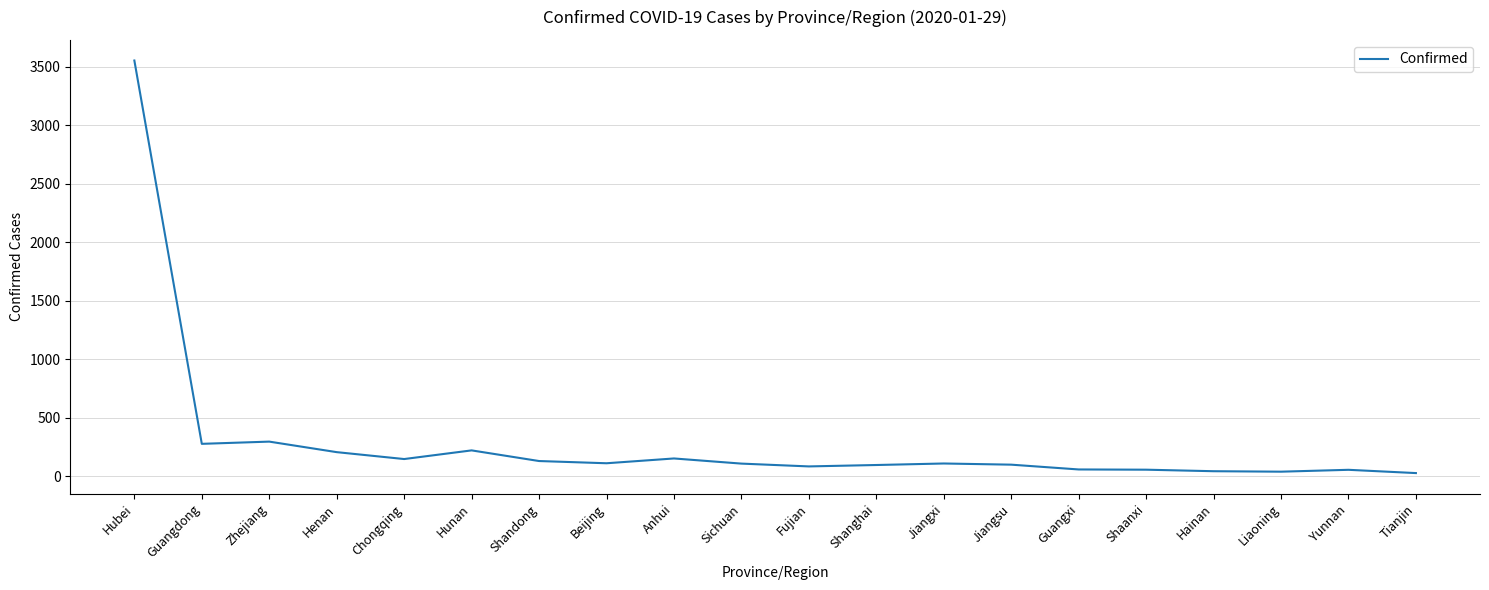

Is this an area chart (filled region under the line)?

No